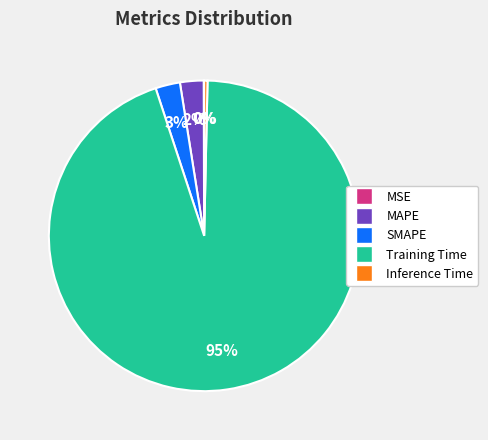

The MAPE slice represents 10% of the pie. True or false?

False